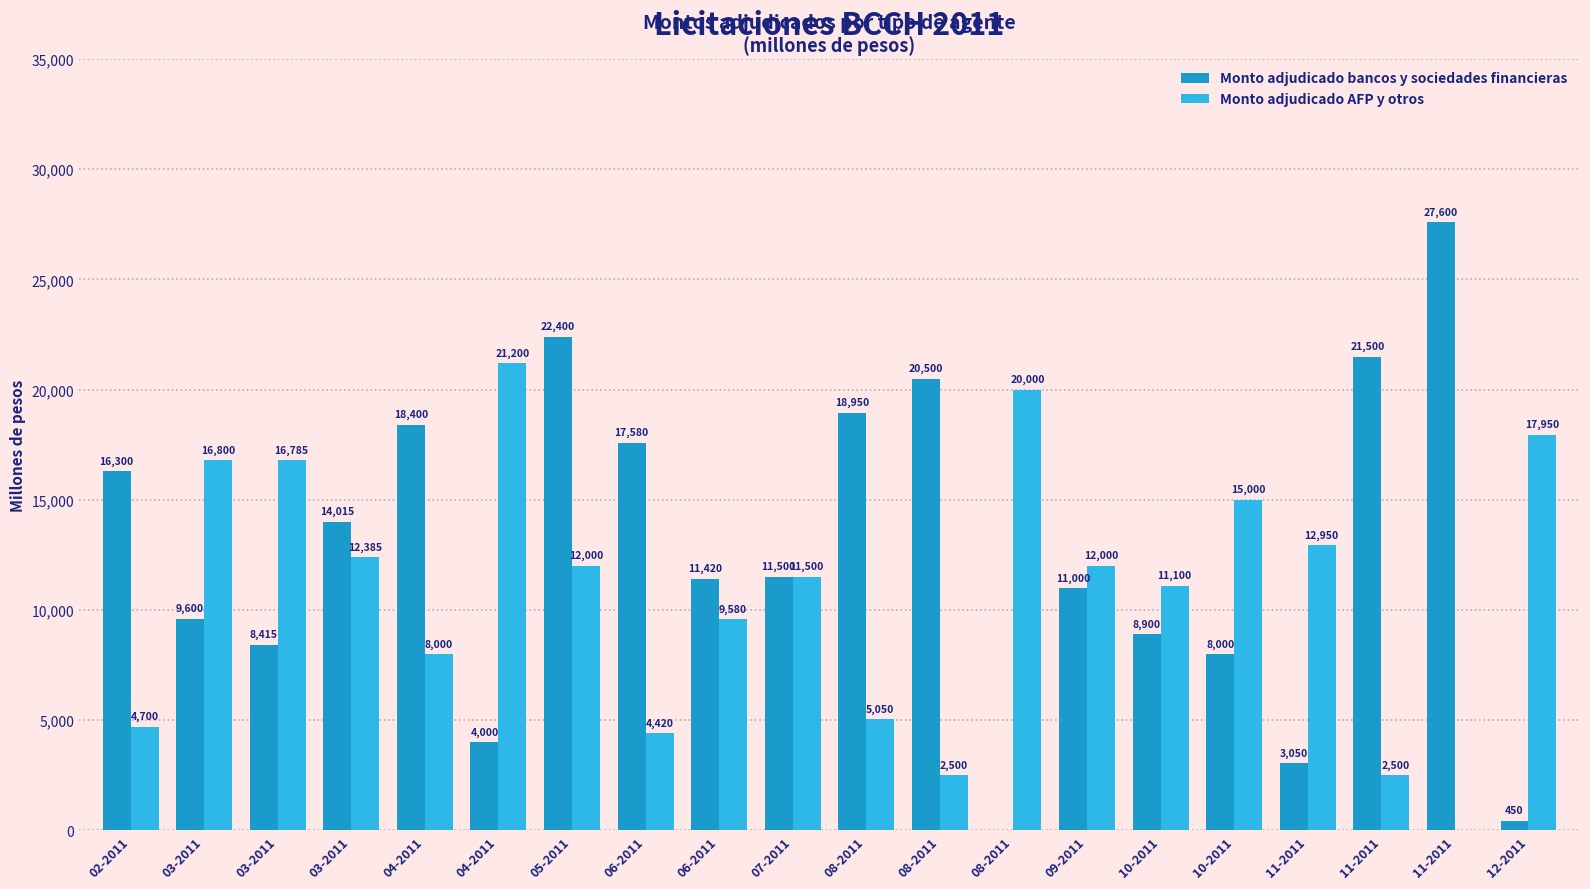

How many positive values does the Monto adjudicado bancos y sociedades financieras series have?

19